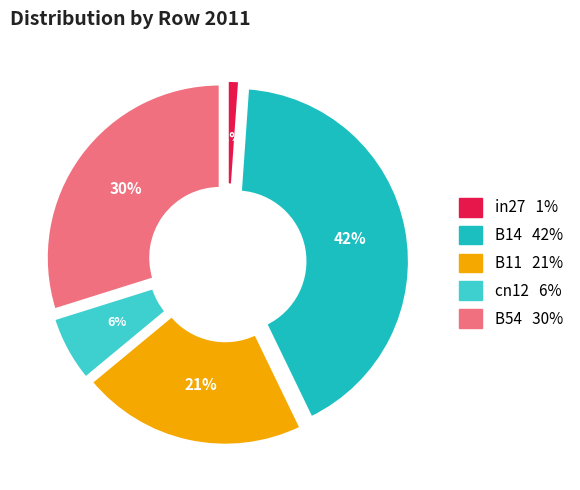

Count the number of slices in the pie.

5